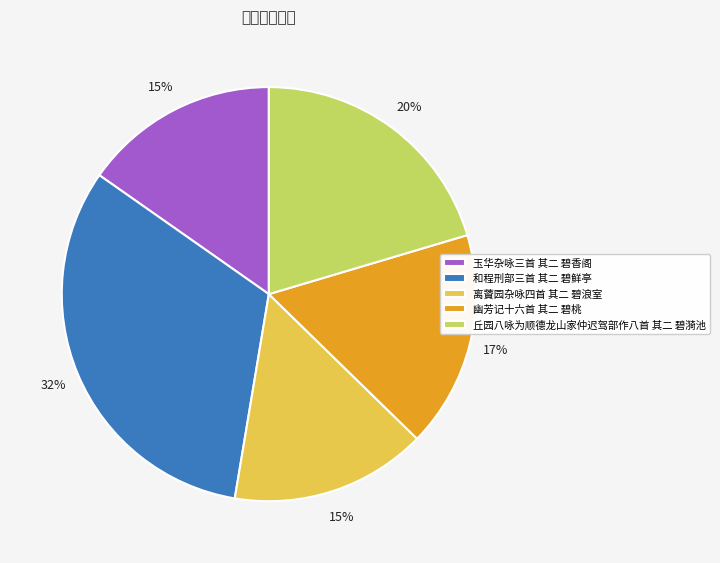

To the nearest percent, what is the combined percentage of 丘园八咏为顺德龙山家仲迟驾部作八首 其二 碧漪池 and 幽芳记十六首 其二 碧桃?

37%